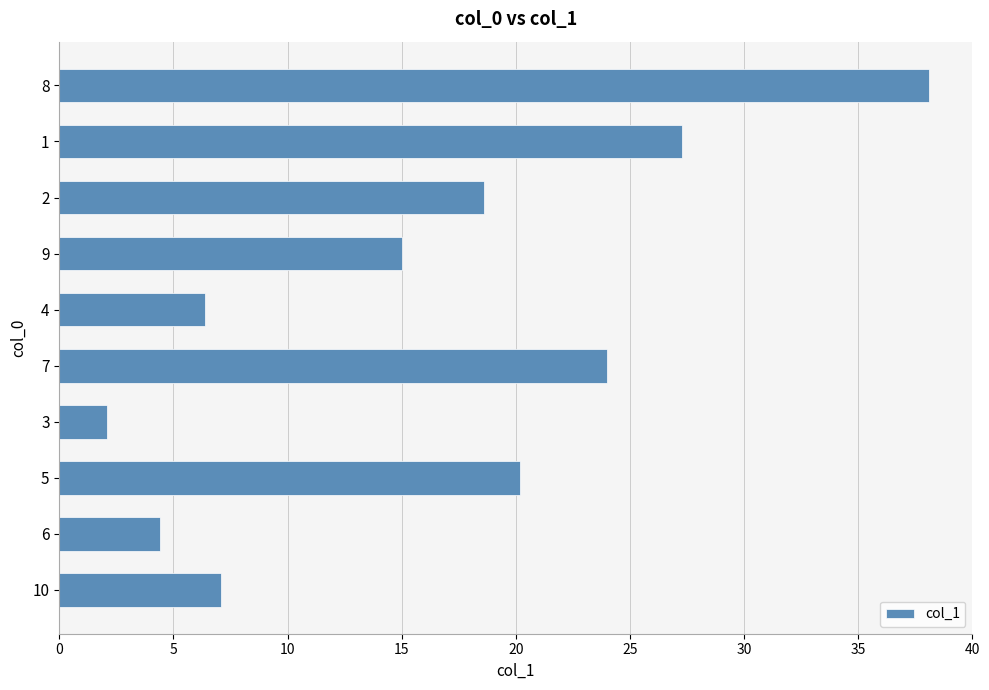

What is the greatest value displayed?

38.1